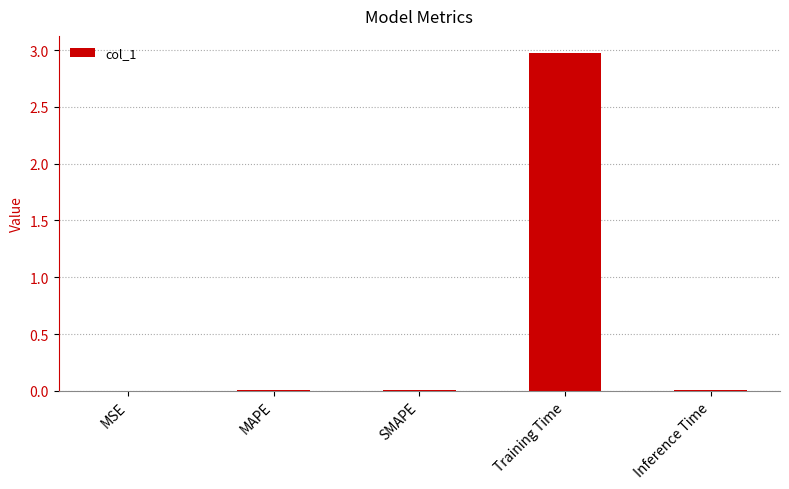

What is the greatest value displayed?

3.0